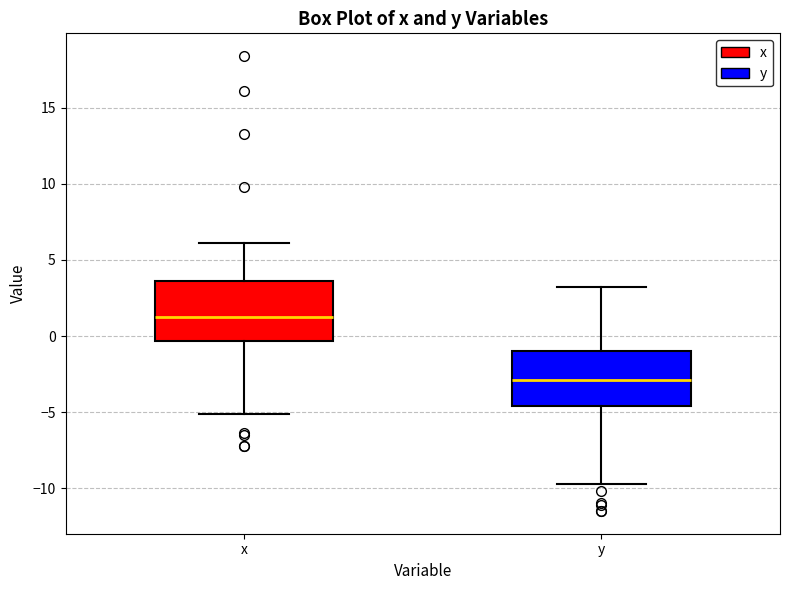

Reading left to right, transcribe this box plot: for each box, give where its median line is, the range the box spans, and where its two whiskers end, as read against the y-axis. The values are not printed on the chart, so give them approximately, as read against the axis.

x: median 1.5, box -0.5 to 3.5, whiskers -5.0 to 6.0
y: median -3.0, box -4.5 to -1.0, whiskers -9.5 to 3.0